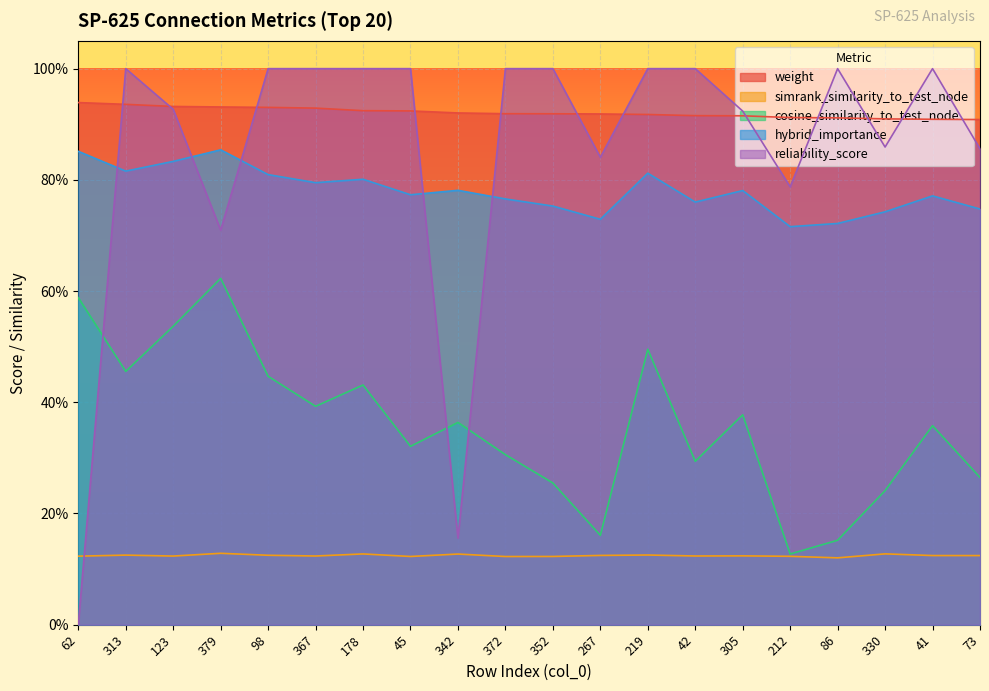

At how many categories does at least one series exceed 0?

20